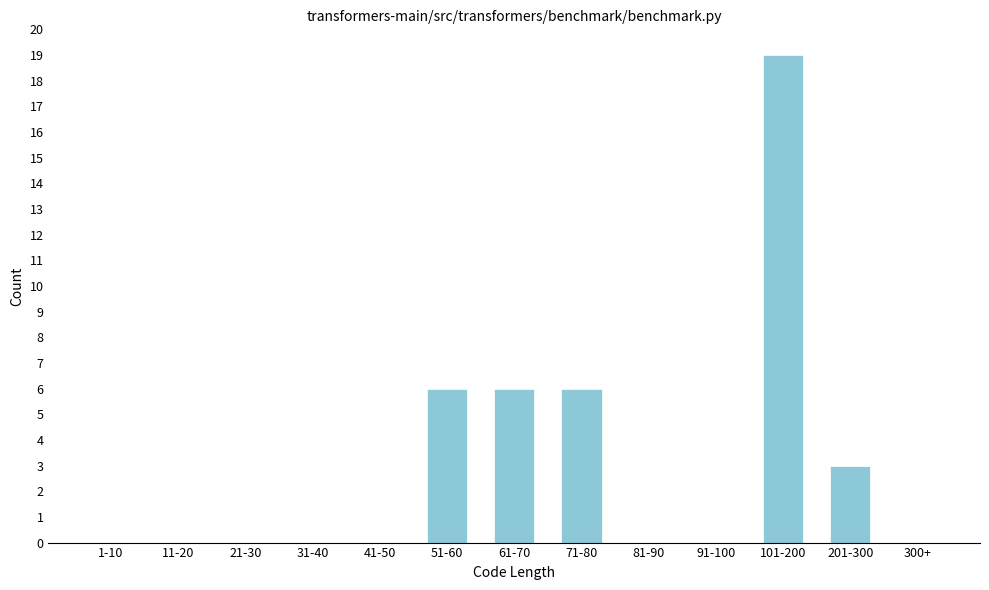

Reading left to right, list all the values displayed in this chart.

1-10=0	11-20=0	21-30=0	31-40=0	41-50=0	51-60=6	61-70=6	71-80=6	81-90=0	91-100=0	101-200=19	201-300=3	300+=0